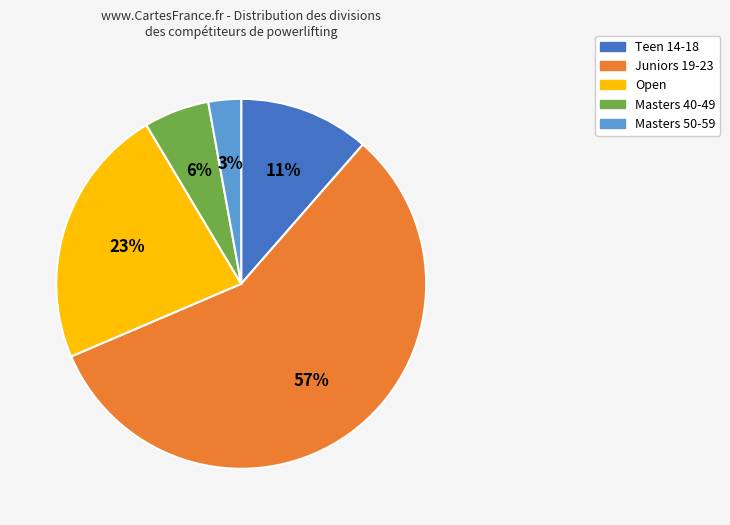

To the nearest percent, what is the average slice percentage?

20%